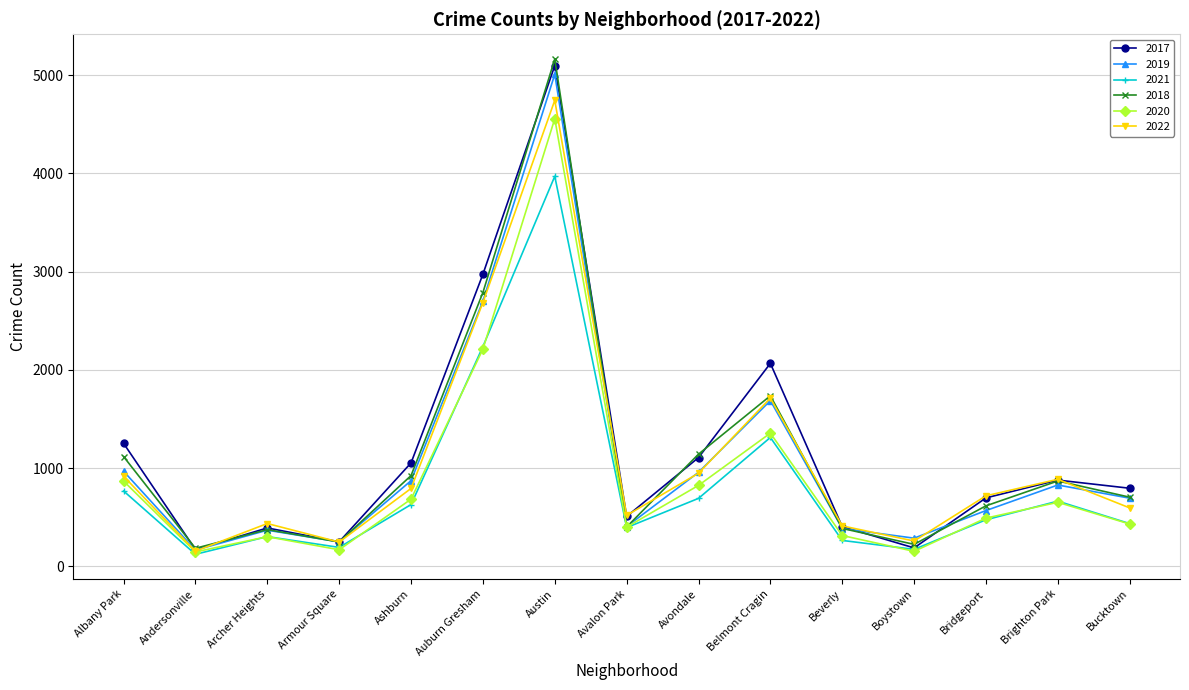

What value does the 2020 series have at Bridgeport?

491